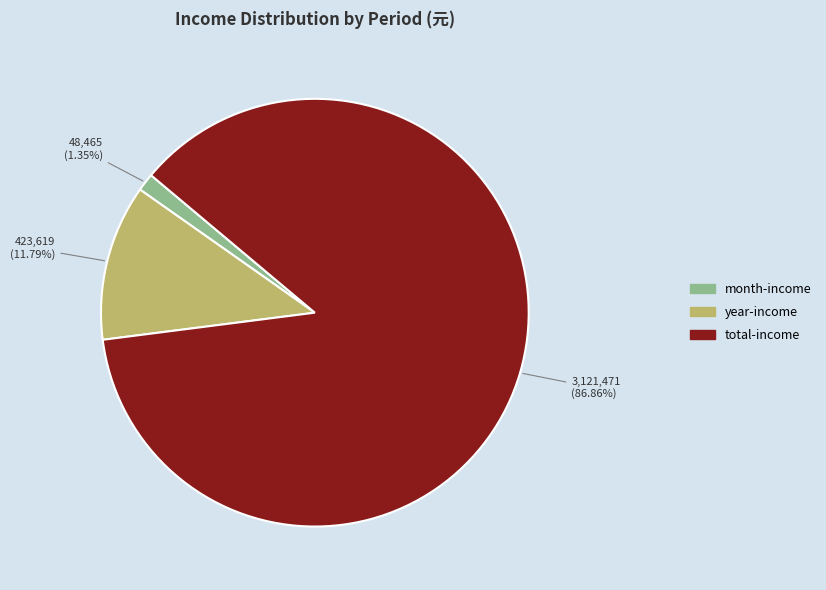

True or false: year-income accounts for 12% of the total.

True